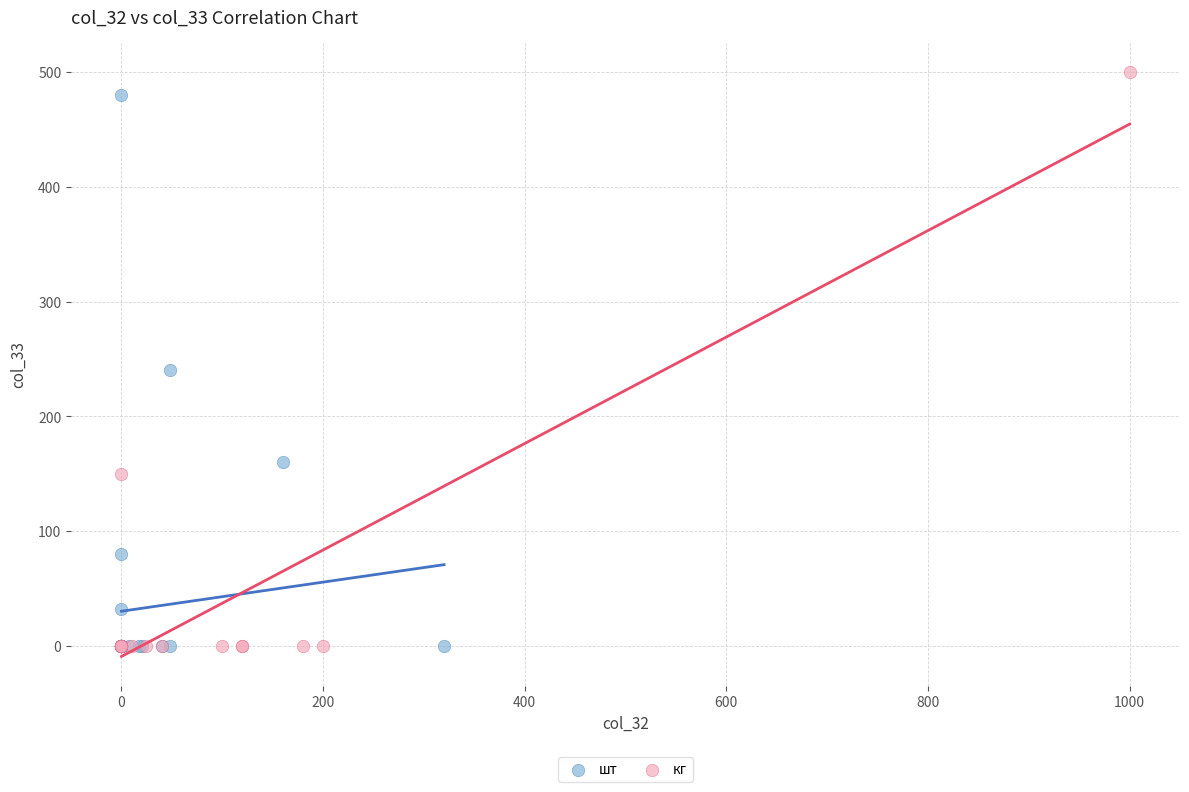

Which series has the widest spread of Y values?

кг